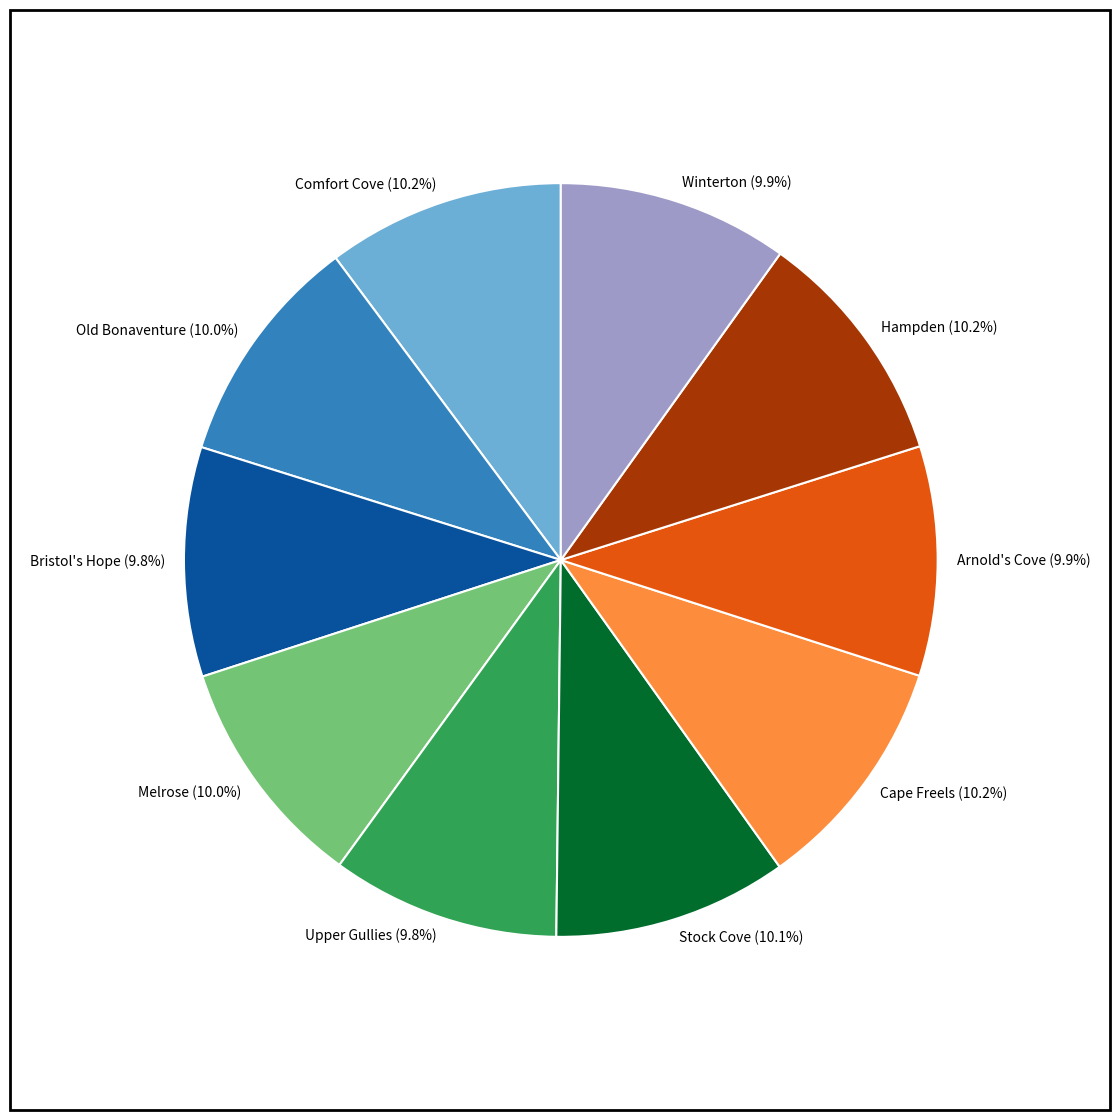

How many slices are in this pie chart?

10